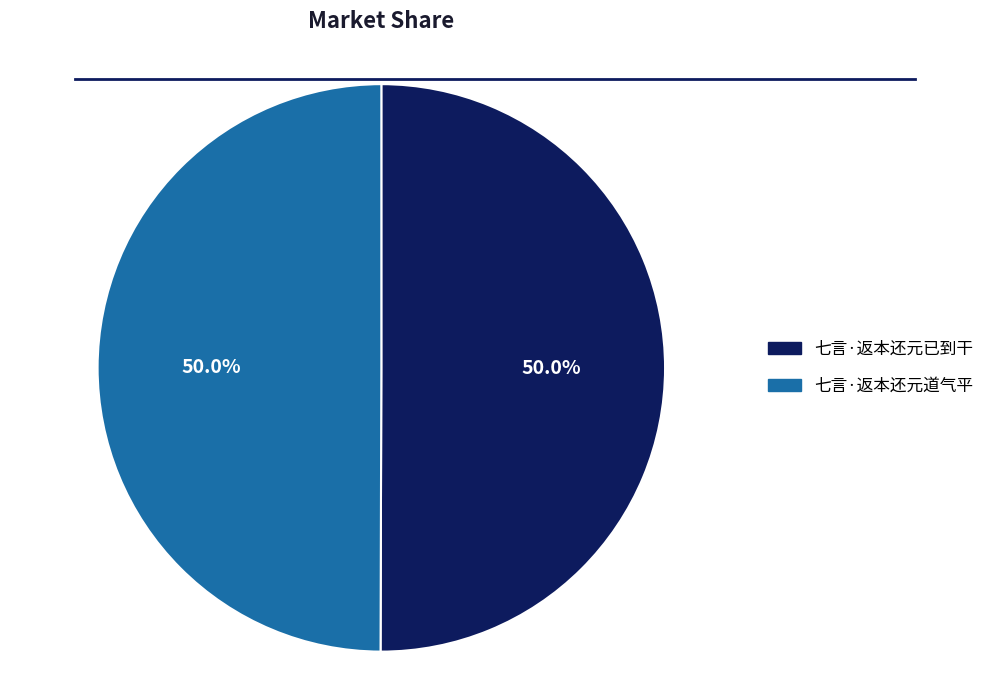

The 七言·返本还元已到干 slice represents 38% of the pie. True or false?

False